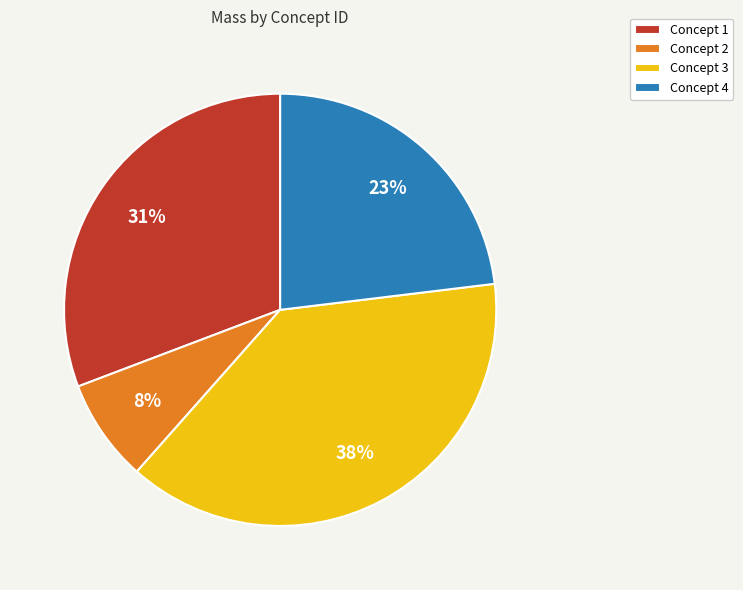

How many slices are in this pie chart?

4